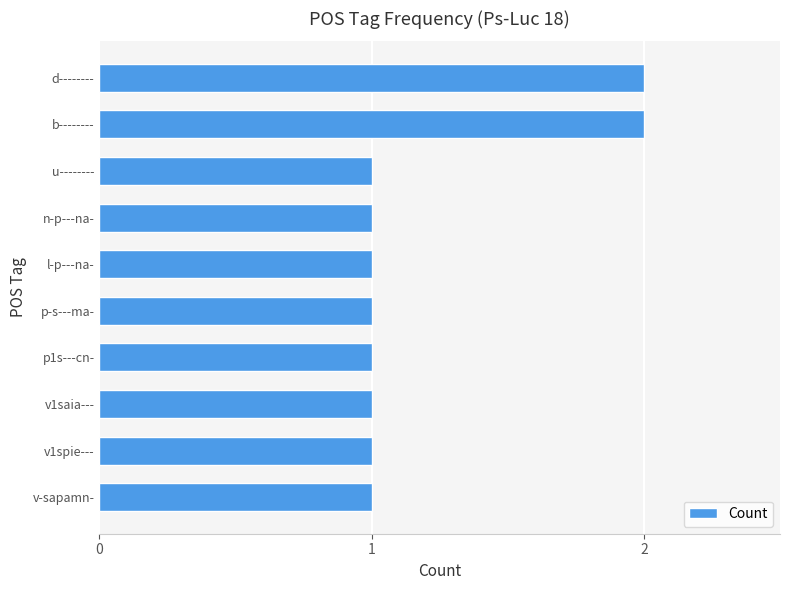

How many bars are there in total?

10